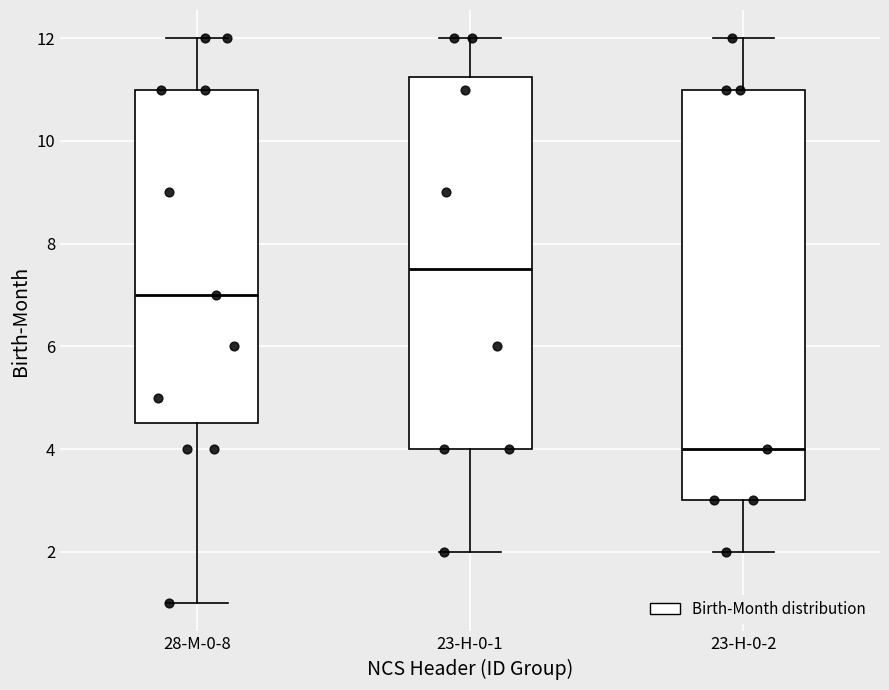

Reading left to right, read every box against the y-axis: the position of its median line, the range the box covers, and the ends of its whiskers. The values are not printed on the chart, so give them approximately, as read against the axis.

28-M-0-8: median 7.0, box 4.6 to 11.0, whiskers 1.0 to 12.0
23-H-0-1: median 7.6, box 4.0 to 11.2, whiskers 2.0 to 12.0
23-H-0-2: median 4.0, box 3.0 to 11.0, whiskers 2.0 to 12.0